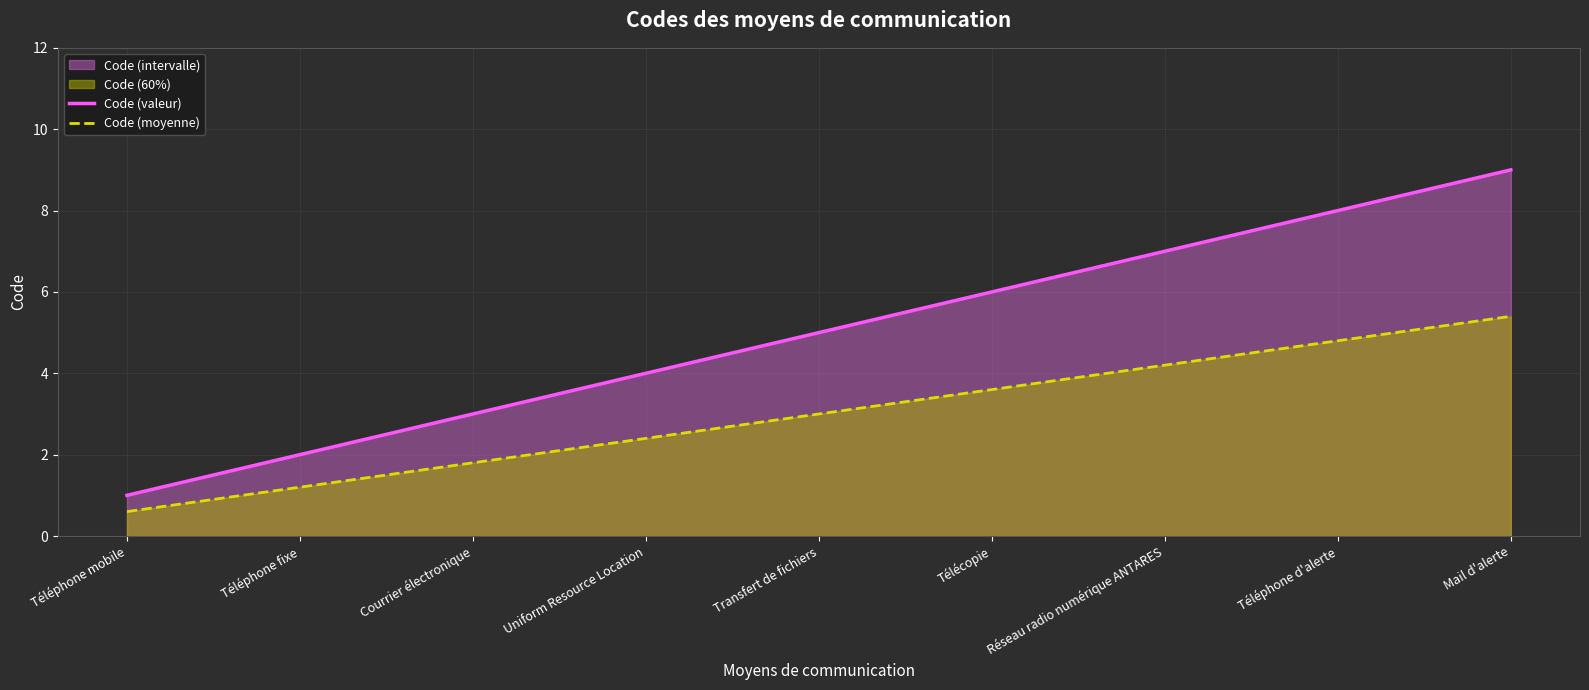

How many lines are shown in the chart?

2